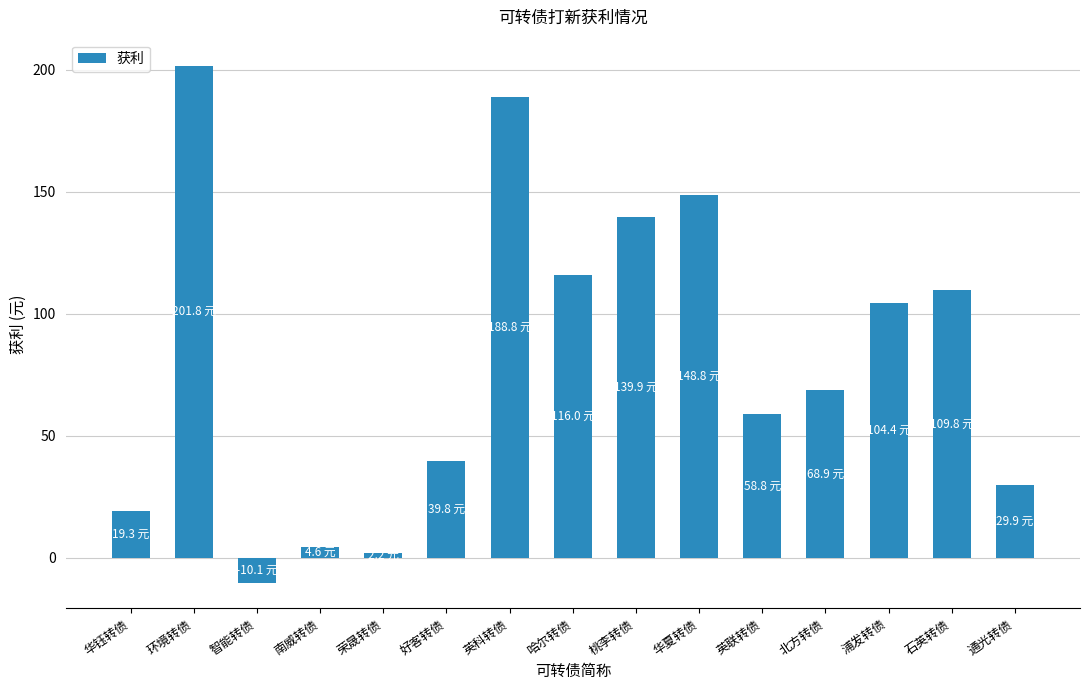

Rank the categories by value from highest to lowest.

环境转债, 英科转债, 华夏转债, 桃李转债, 哈尔转债, 石英转债, 浦发转债, 北方转债, 英联转债, 好客转债, 通光转债, 华钰转债, 南威转债, 荣晟转债, 智能转债